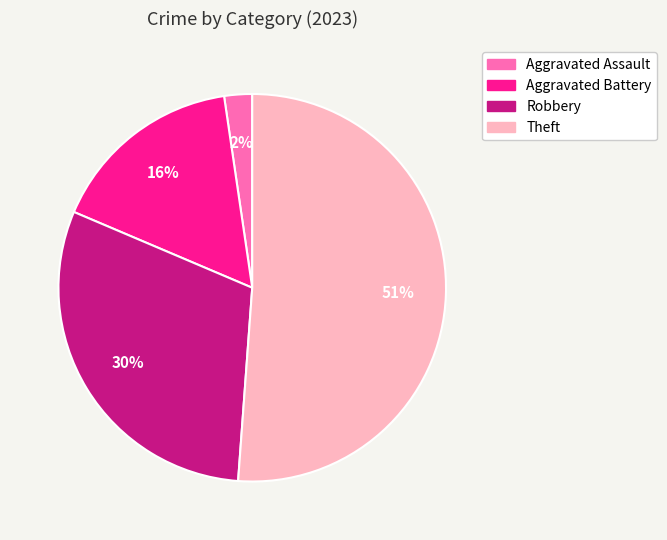

Which category accounts for the majority?

Theft